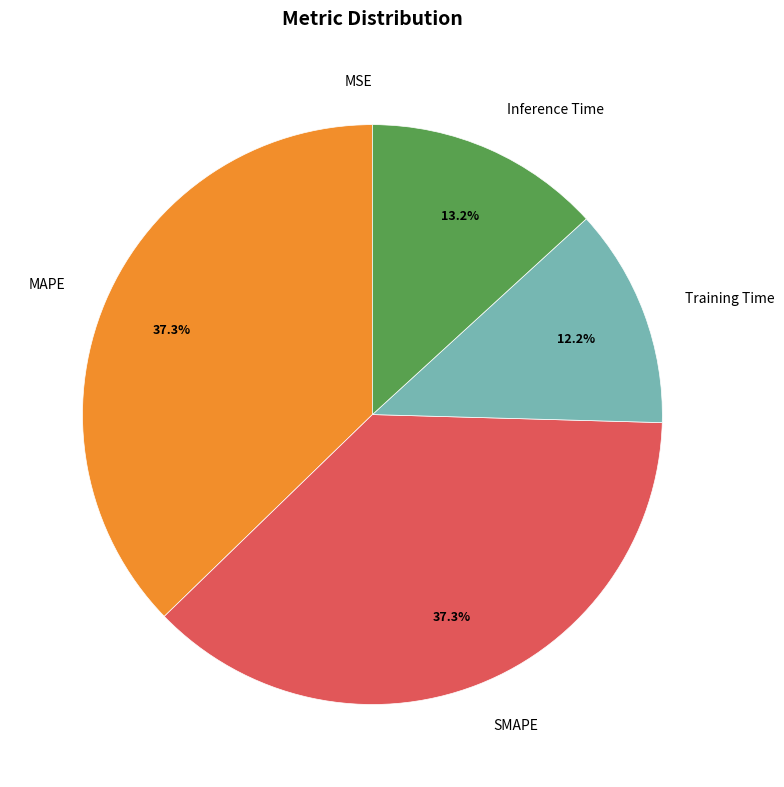

Does any single category account for the majority?

No